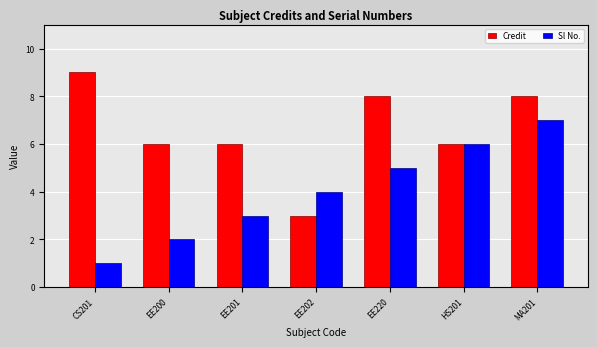

Which series has the largest total across all categories?

Credit